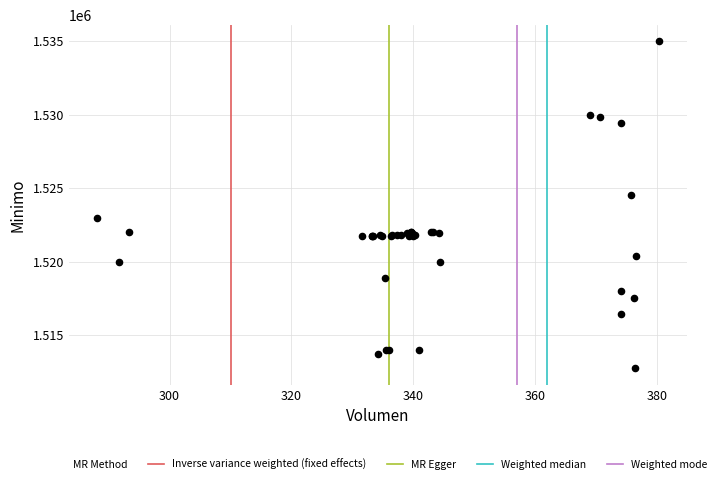

What Y value in the scatter plot is closest to 1523862?

1524513